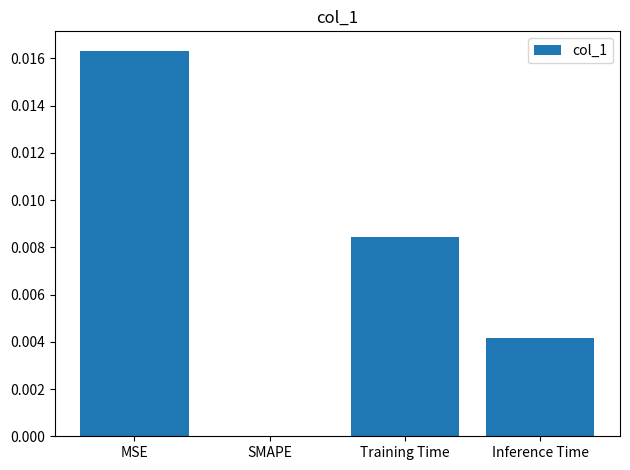

How many categories are shown in the chart?

4